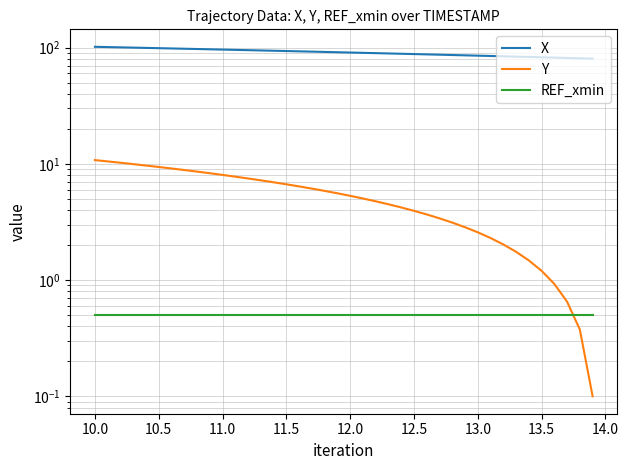

Reading left to right, transcribe all the data shown in this chart.

X: 101.6	101.1	100.5	100.0	99.4	98.9	98.3	97.8	97.3	96.7	96.2	95.6	95.1	94.5	94.0	93.4	92.9	92.4	91.8	91.3	90.7	90.2	89.6	89.1	88.5	88.0	87.4	86.9	86.4	85.8	85.3	84.7	84.2	83.6	83.1	82.5	82.0	81.5	80.9	80.4
Y: 10.8	10.5	10.2	9.9	9.7	9.4	9.1	8.8	8.6	8.3	8.0	7.8	7.5	7.2	6.9	6.7	6.4	6.1	5.8	5.6	5.3	5.0	4.8	4.5	4.2	3.9	3.7	3.4	3.1	2.8	2.6	2.3	2.0	1.8	1.5	1.2	0.9	0.7	0.4	0.1
REF_xmin: 0.5	0.5	0.5	0.5	0.5	0.5	0.5	0.5	0.5	0.5	0.5	0.5	0.5	0.5	0.5	0.5	0.5	0.5	0.5	0.5	0.5	0.5	0.5	0.5	0.5	0.5	0.5	0.5	0.5	0.5	0.5	0.5	0.5	0.5	0.5	0.5	0.5	0.5	0.5	0.5